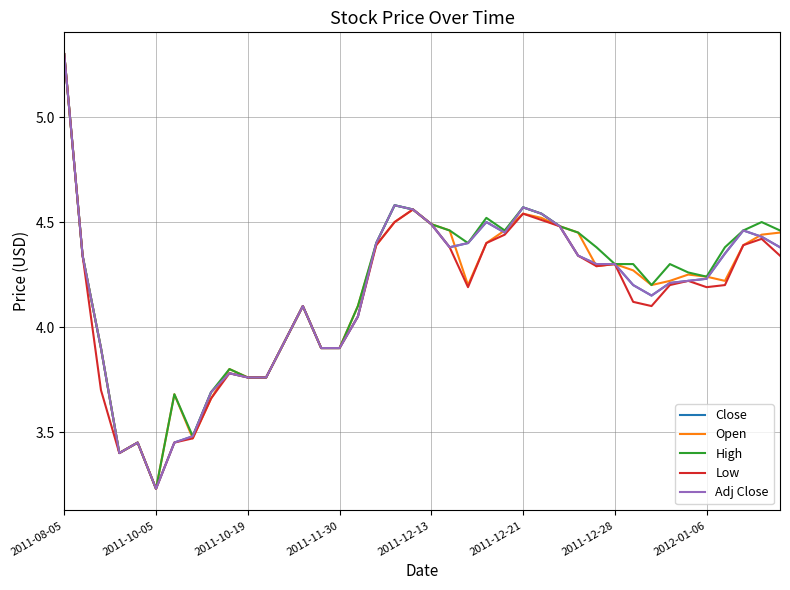

Is this an area chart (filled region under the line)?

No